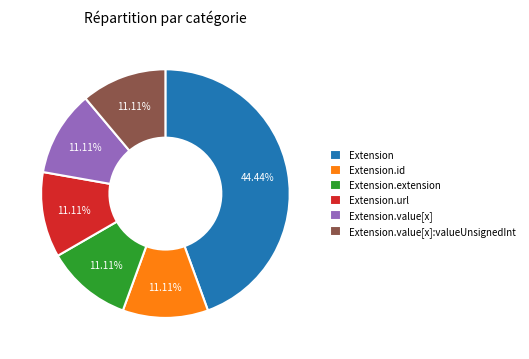

What is the largest slice in the pie chart?

Extension